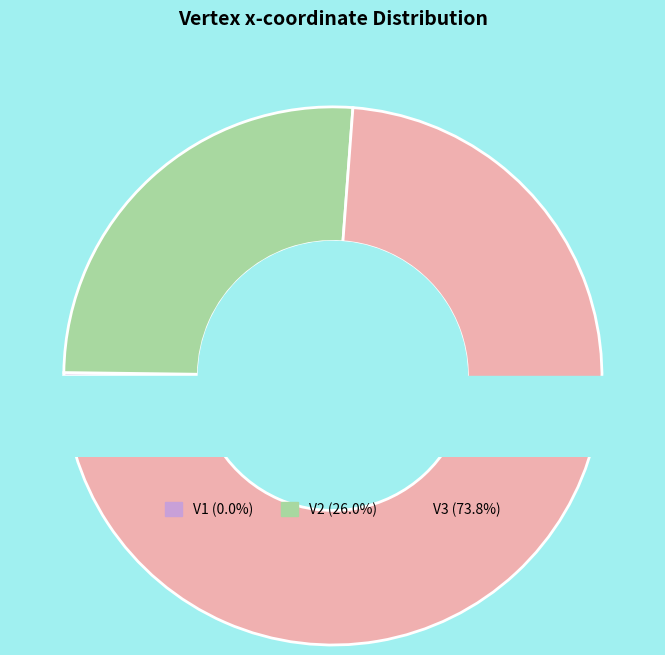

The V1 slice represents 1% of the pie. True or false?

False